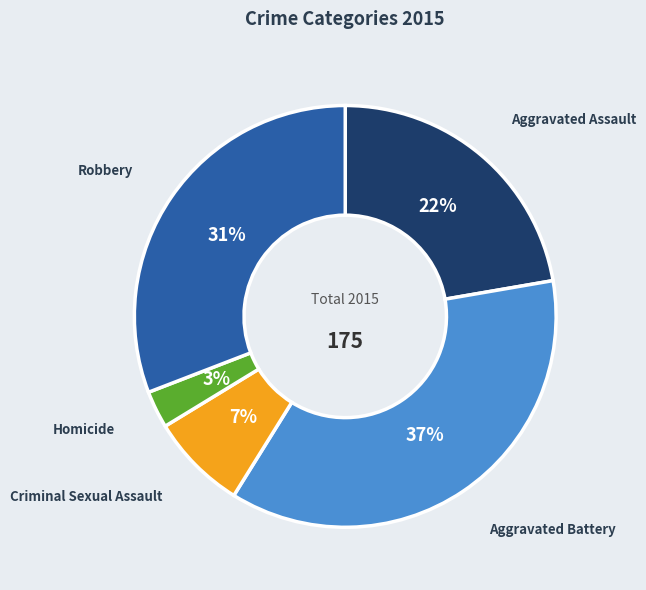

How many slices are in this pie chart?

5